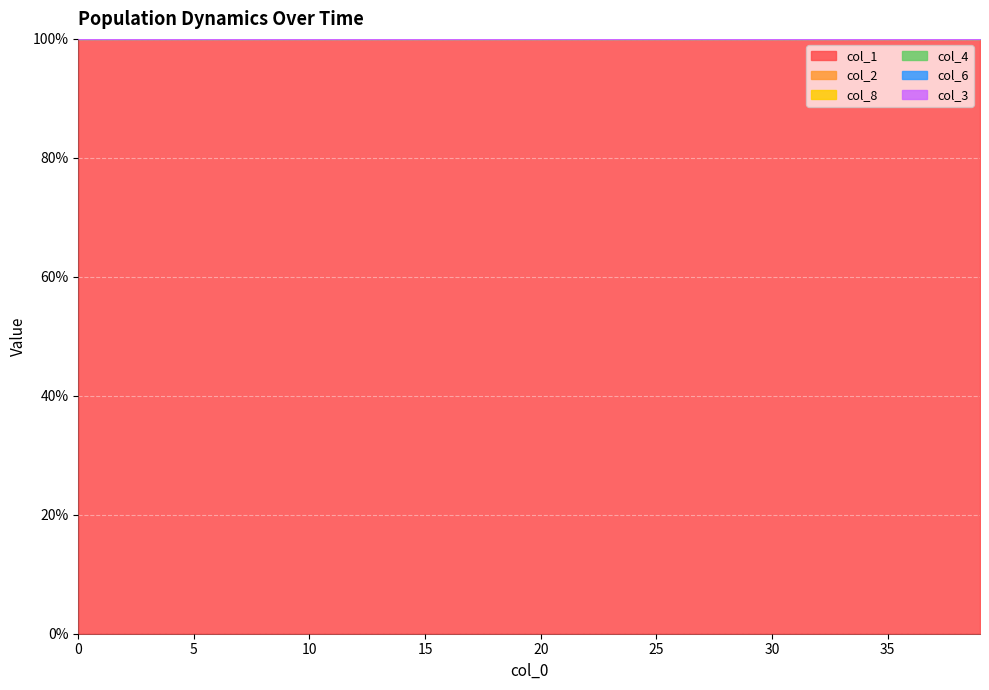

How many lines are shown in the chart?

6